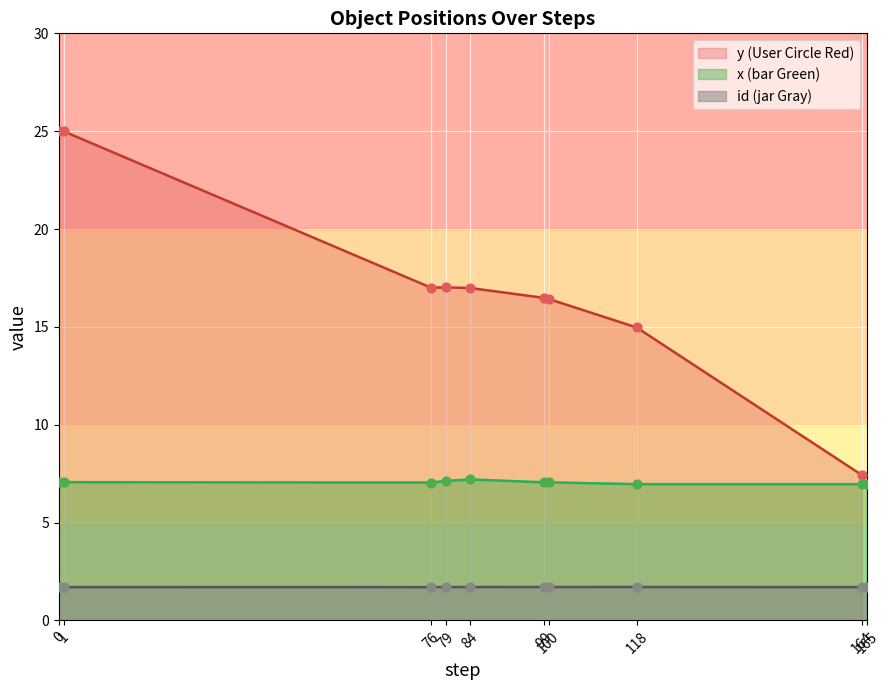

What are all the series names shown in the legend?

y, x, id